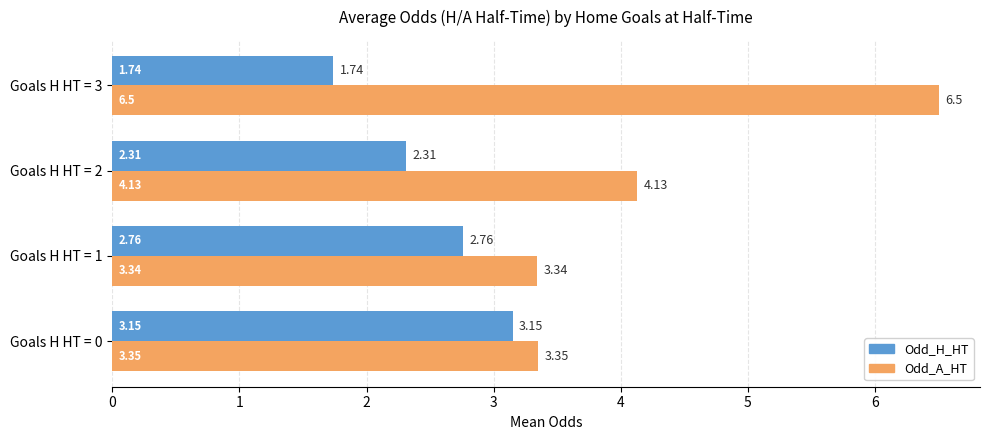

Rank the series by their maximum value, from lowest to highest.

Odd_H_HT, Odd_A_HT